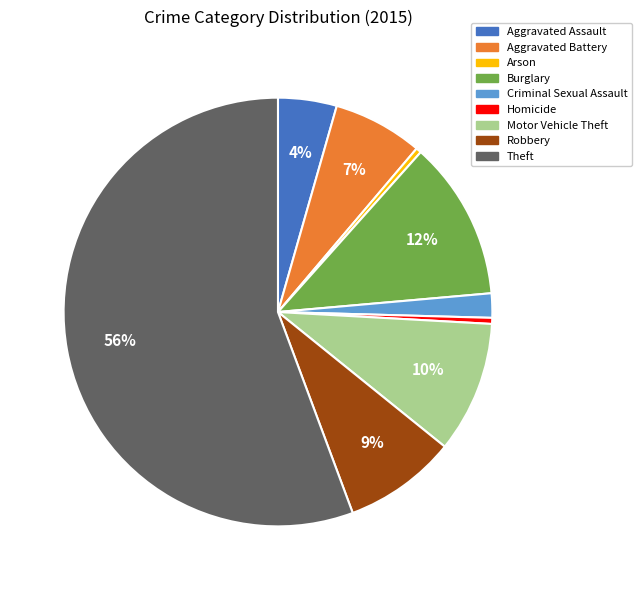

To the nearest percent, what is the difference between the Theft and Motor Vehicle Theft slice percentages?

46%